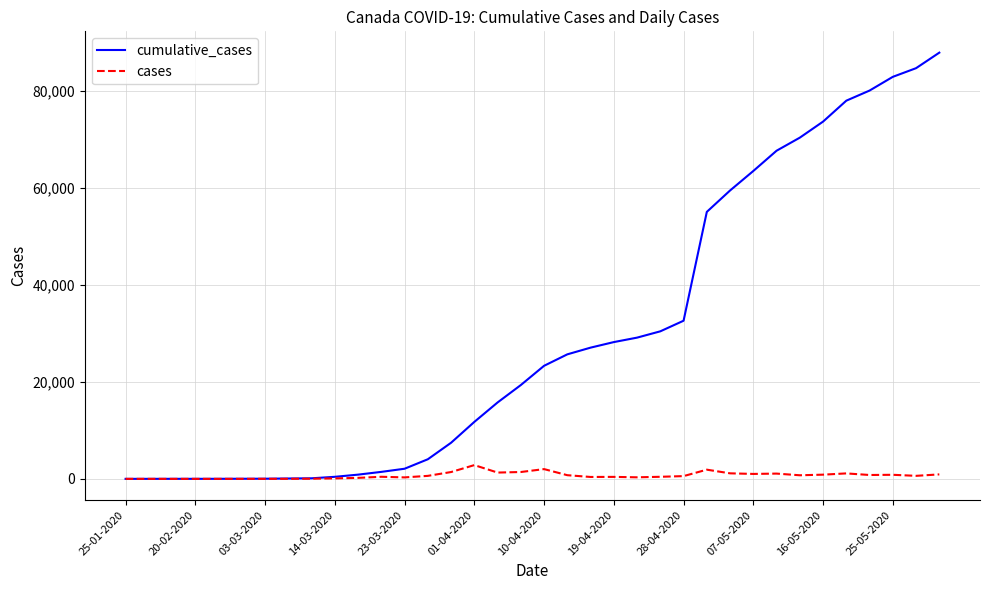

Which series has the largest range (max minus min)?

cumulative_cases